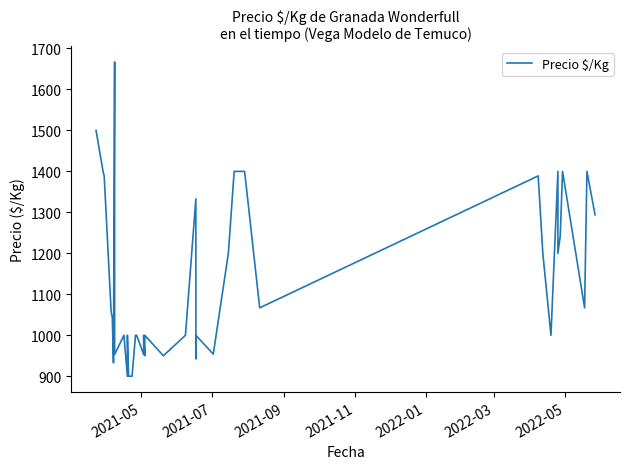

The value at 12 is 280. True or false?

False